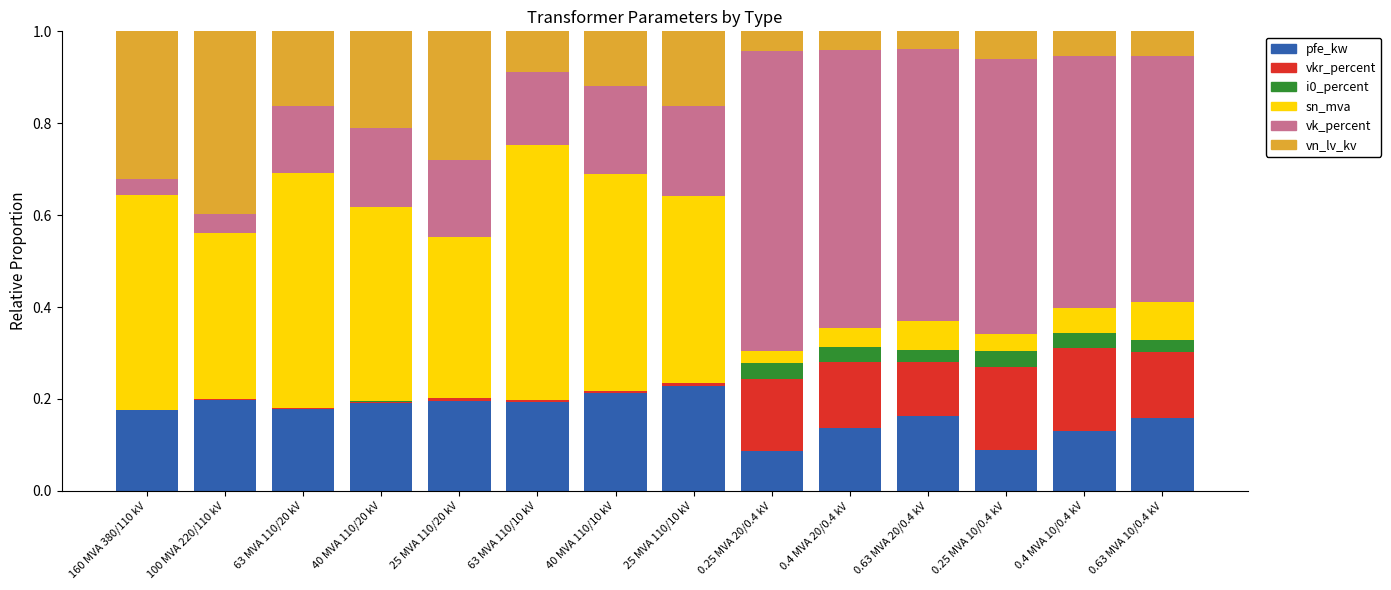

What is the total value across all series at 0.25 MVA 20/0.4 kV?

1.0